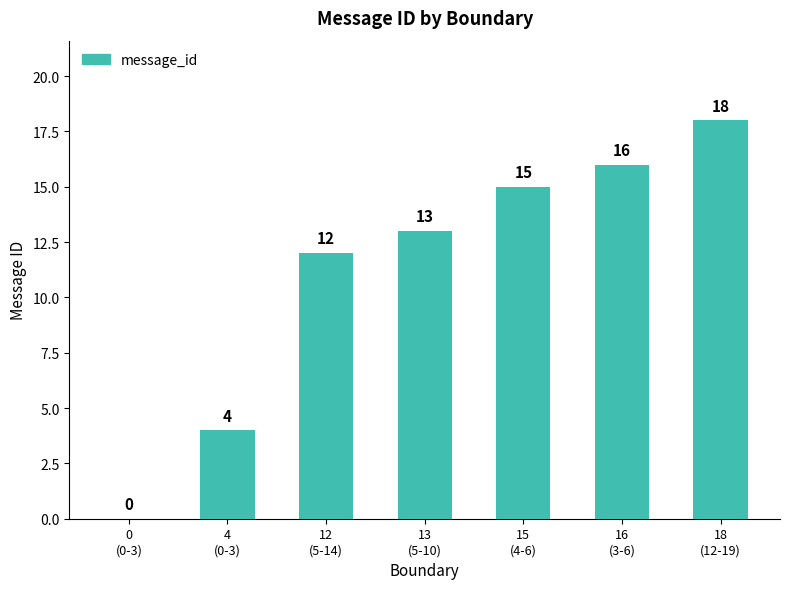

What is the sum of all values?

78